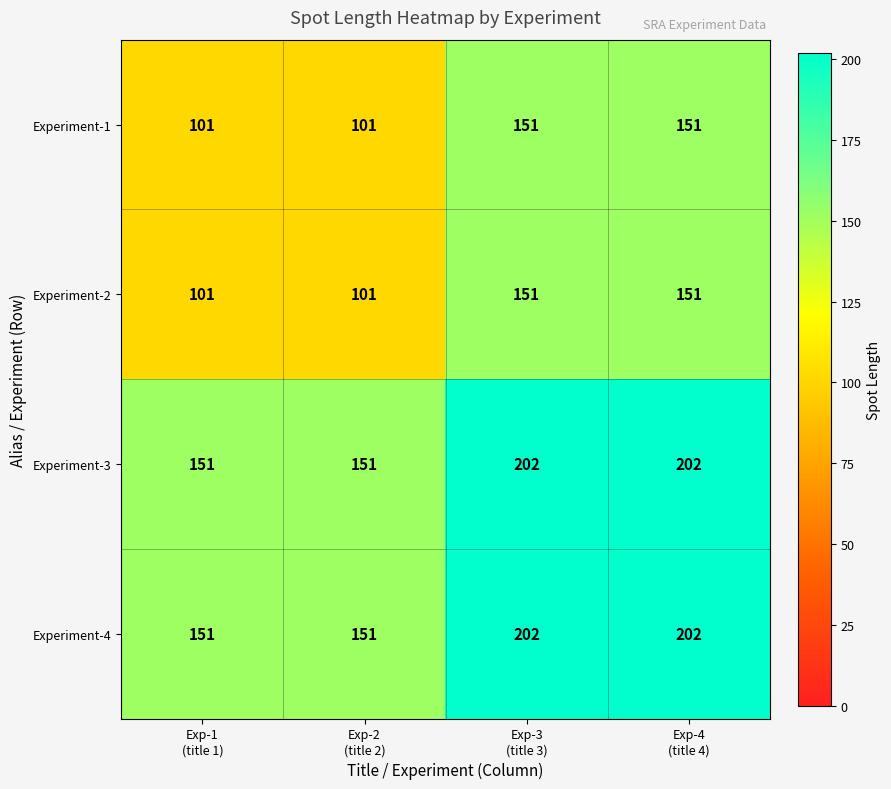

How many distinct data groups are displayed?

4